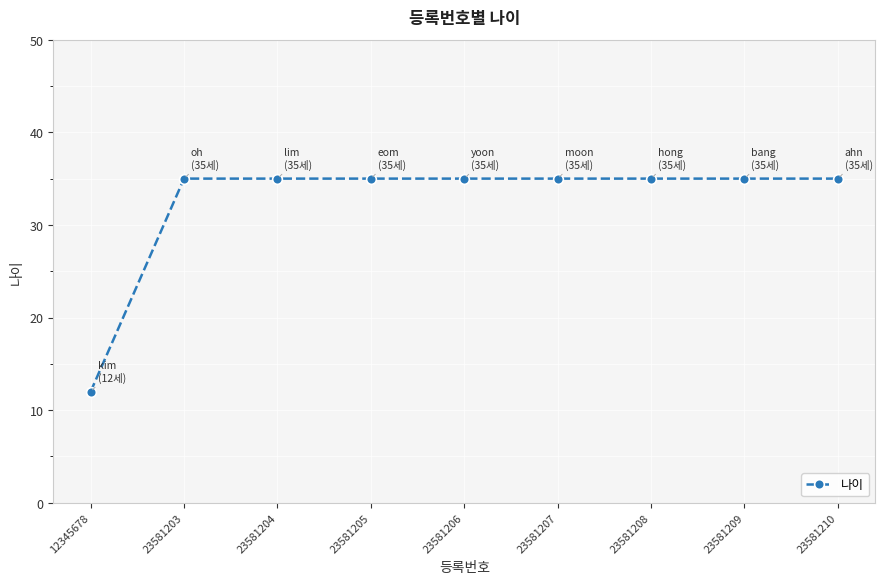

Where is the data nearest to the value 23?

12345678